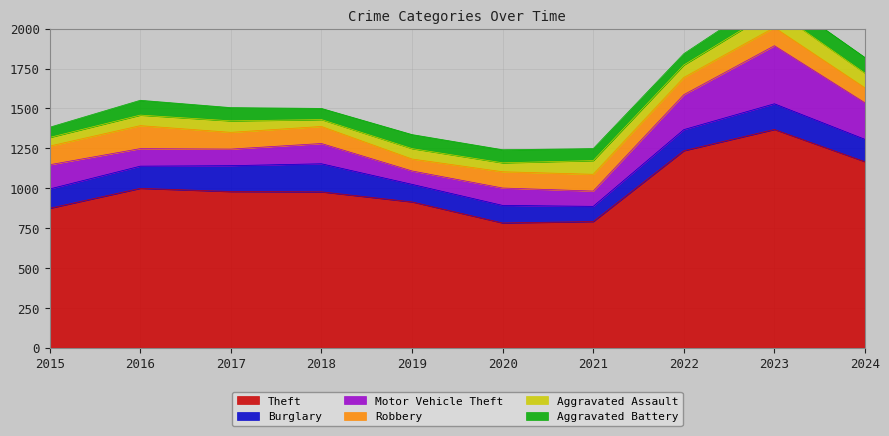

How many values in the Robbery series are below 107?

5